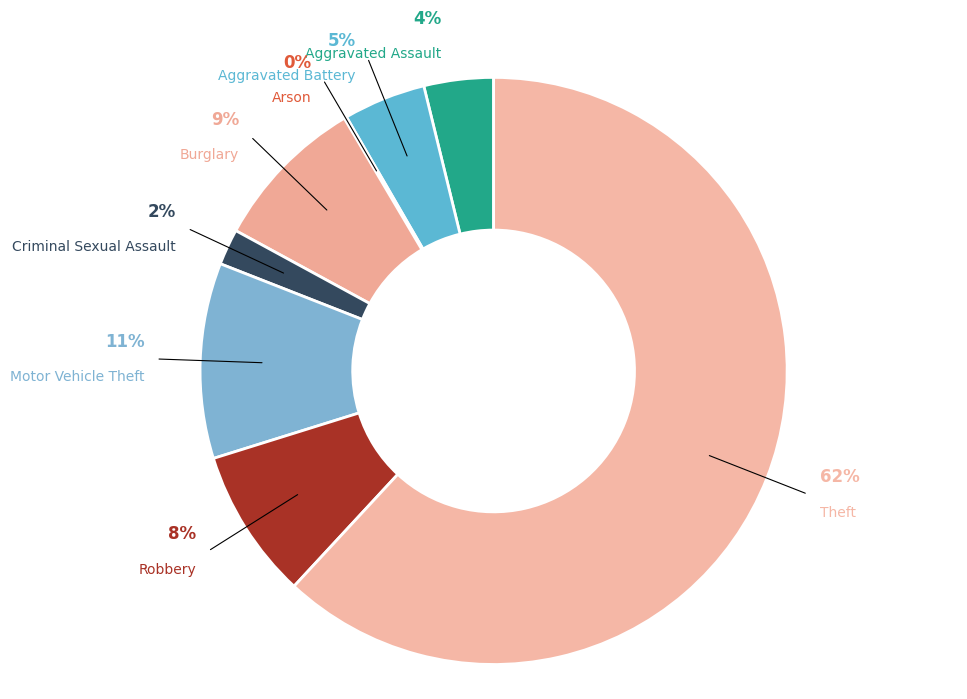

Between Criminal Sexual Assault and Aggravated Assault, which is larger?

Aggravated Assault